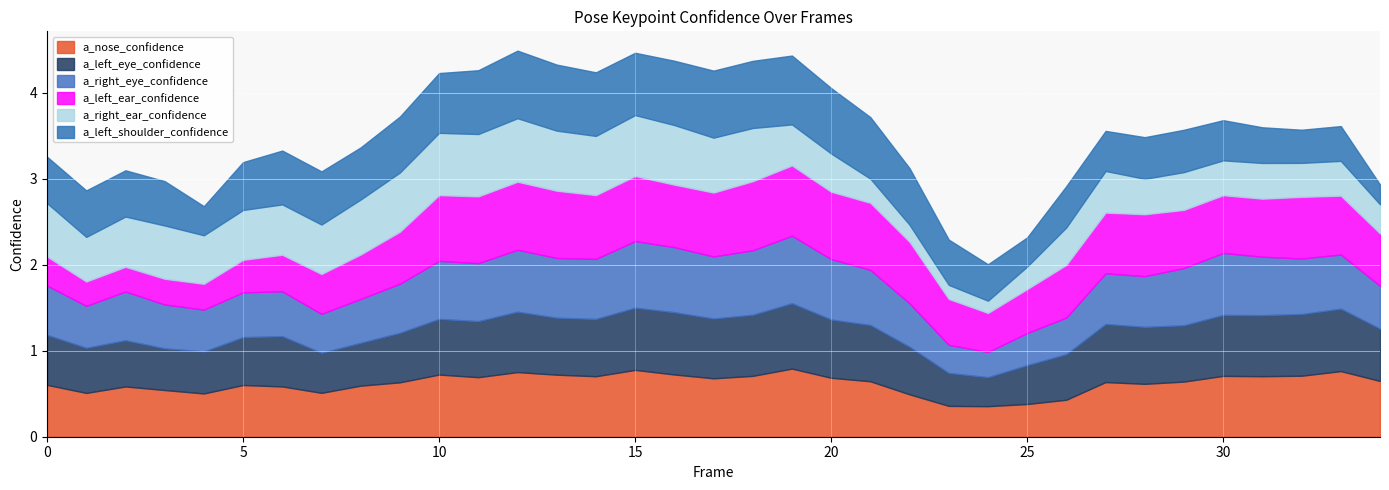

Count the a_left_shoulder_confidence values in the range 0 to 1.

35